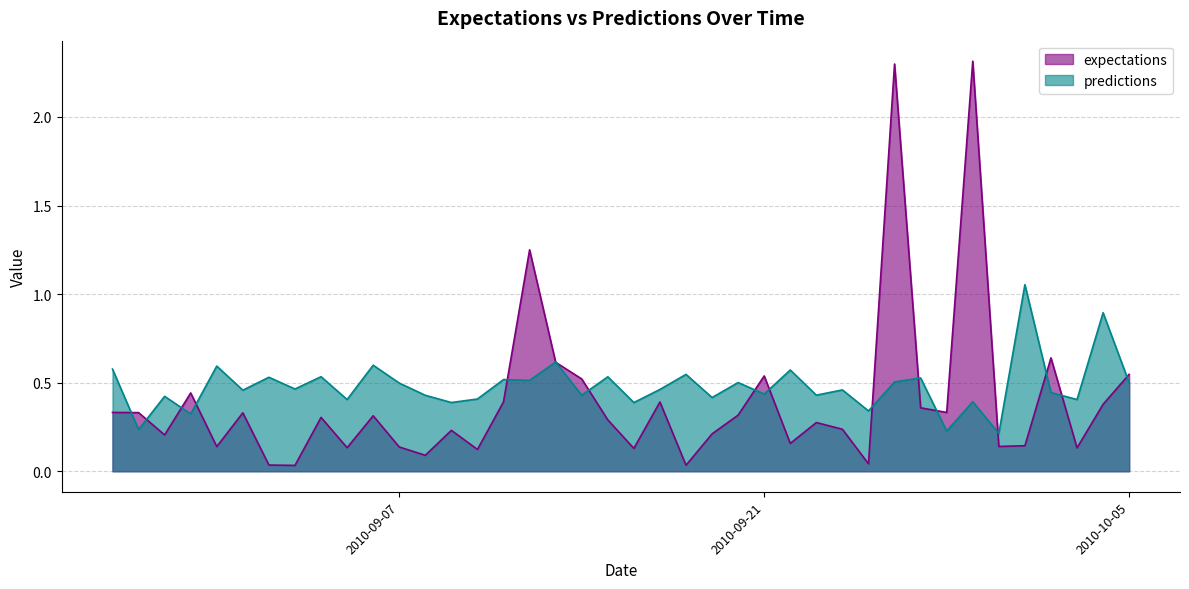

Which series has the widest spread of values?

expectations